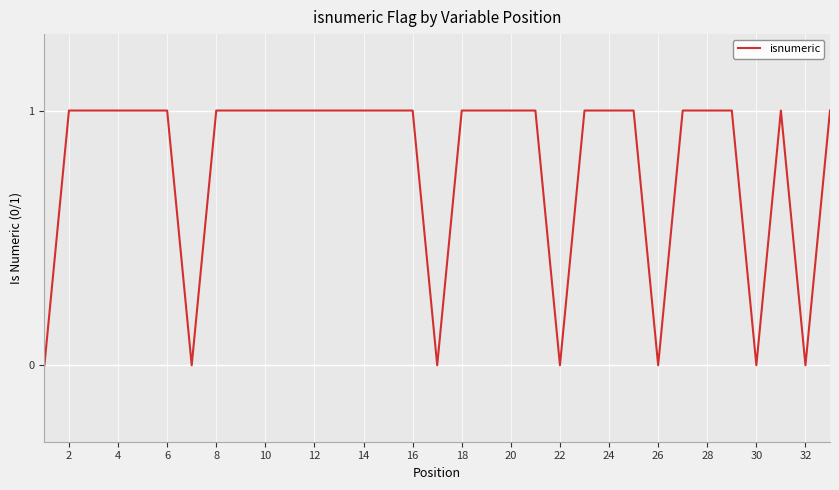

Is this an area chart (filled region under the line)?

No